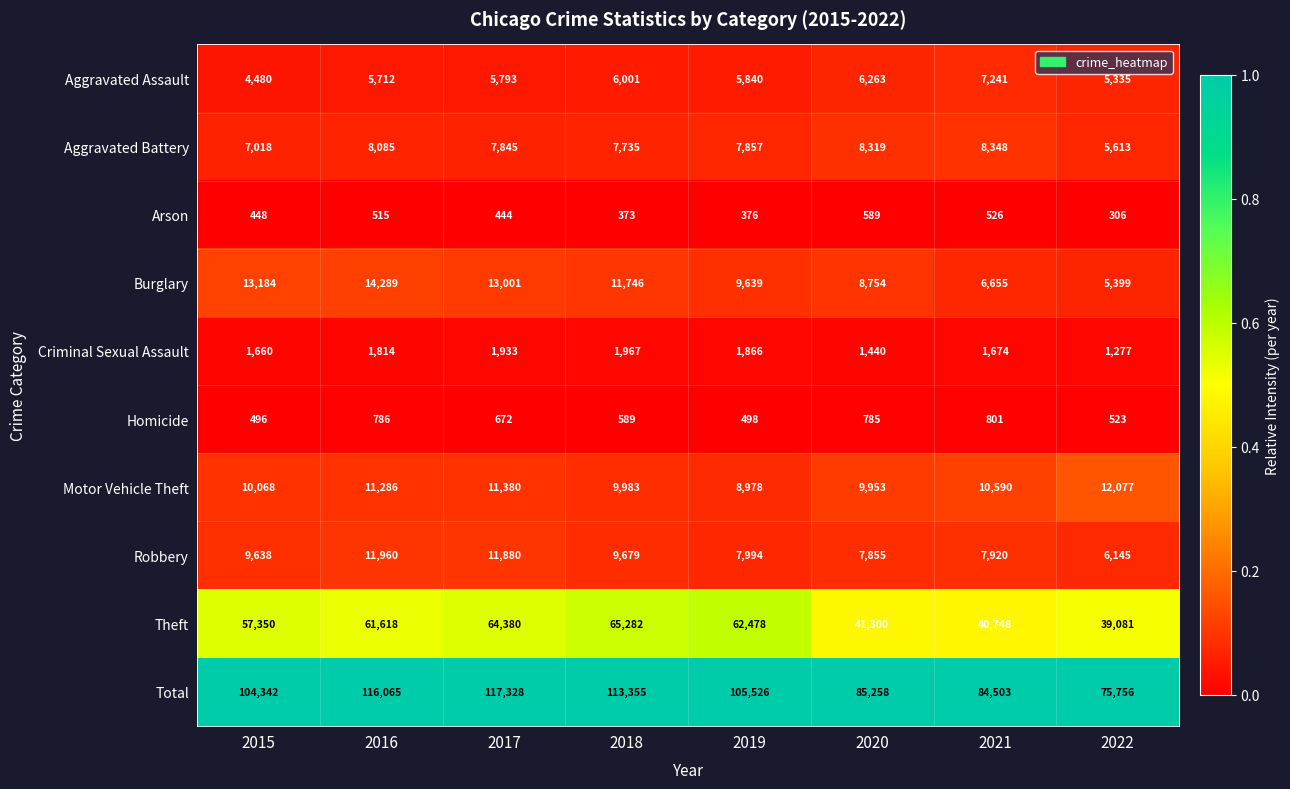

What is the average value of the Burglary series?

10333